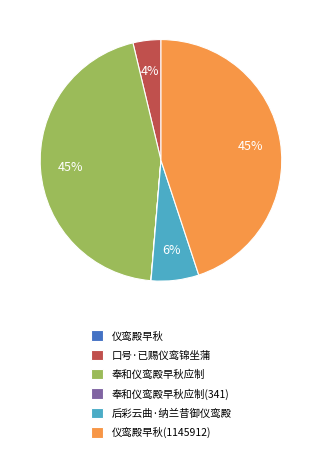

What percentage is the 后彩云曲·纳兰昔御仪鸾殿 slice, to the nearest percent?

6%